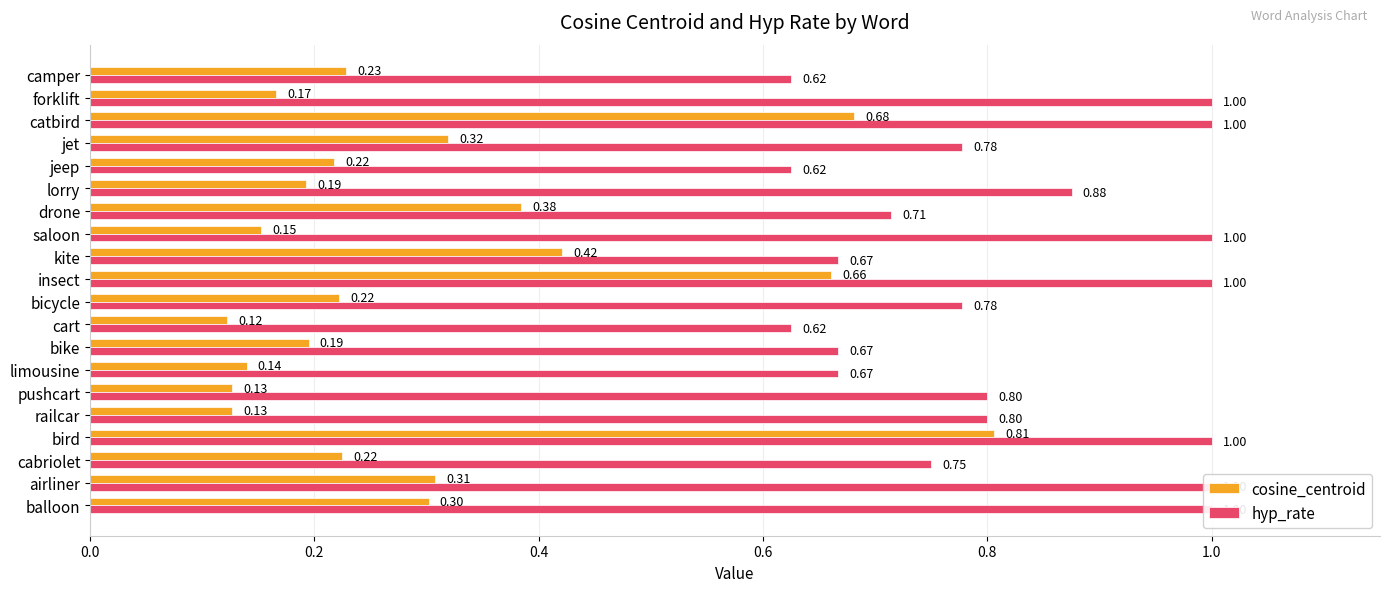

Is it true that cosine_centroid equals 0.3 at balloon?

True